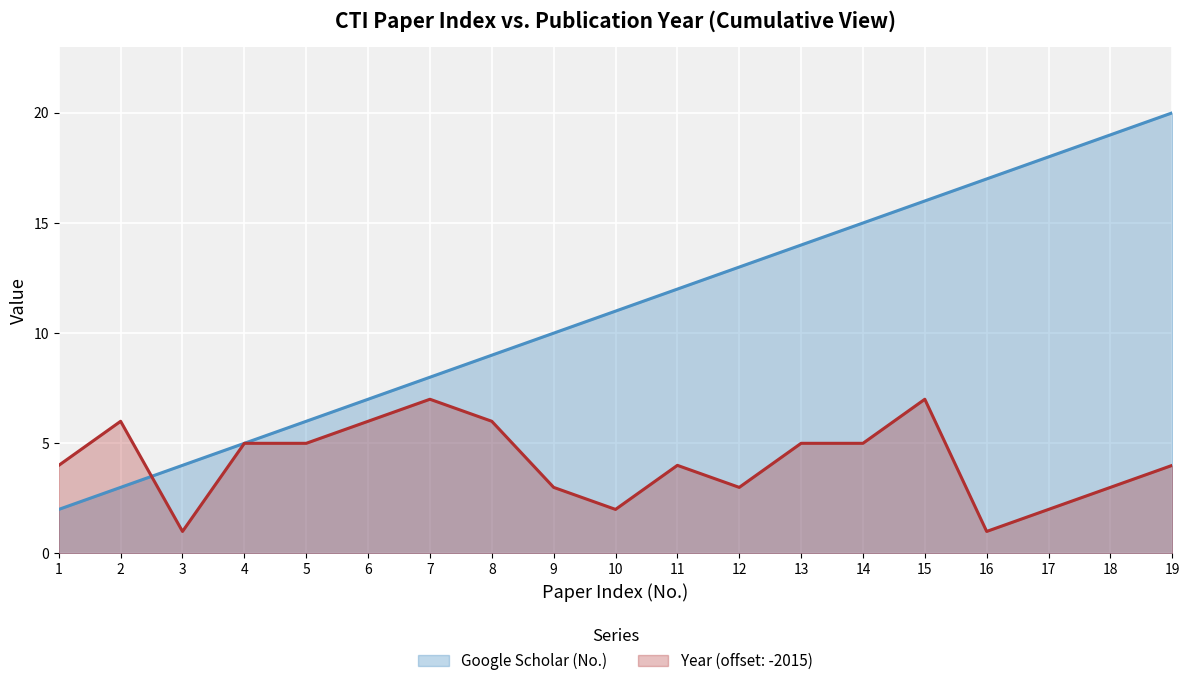

What is the difference between the highest and lowest values at 19.02.2024?

3